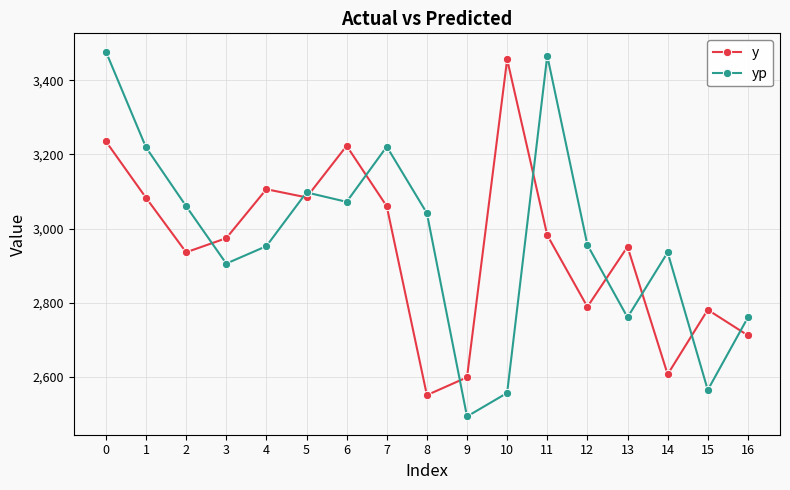

Which series has the widest spread of values?

yp